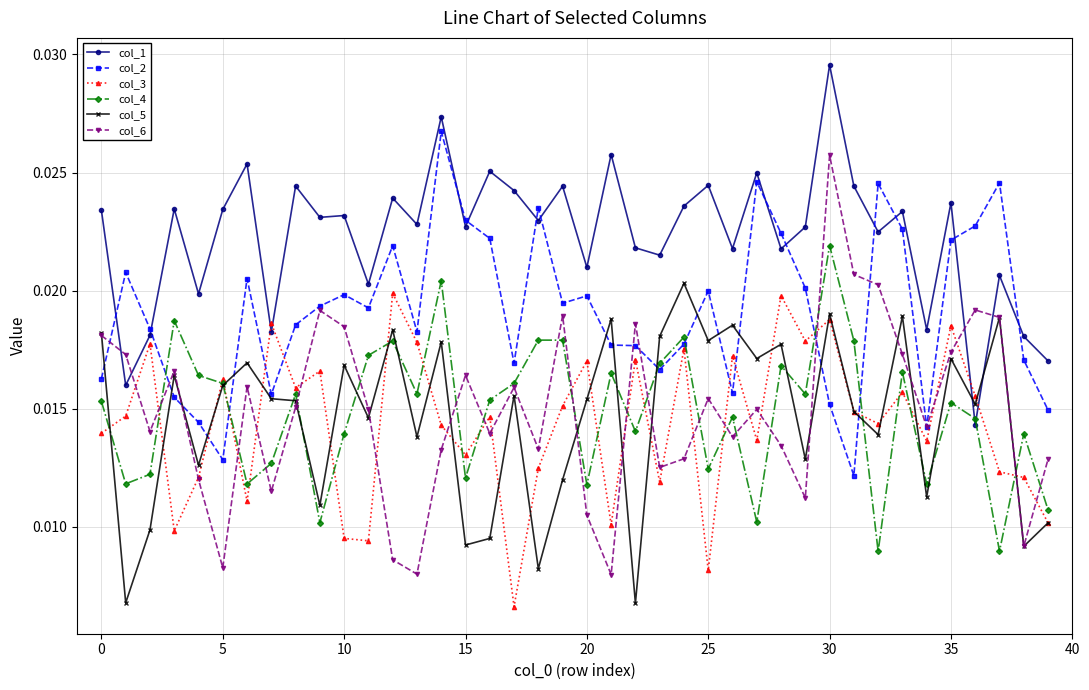

In col_3, how many points are lower than both neighbors (excluding endpoints)?

13